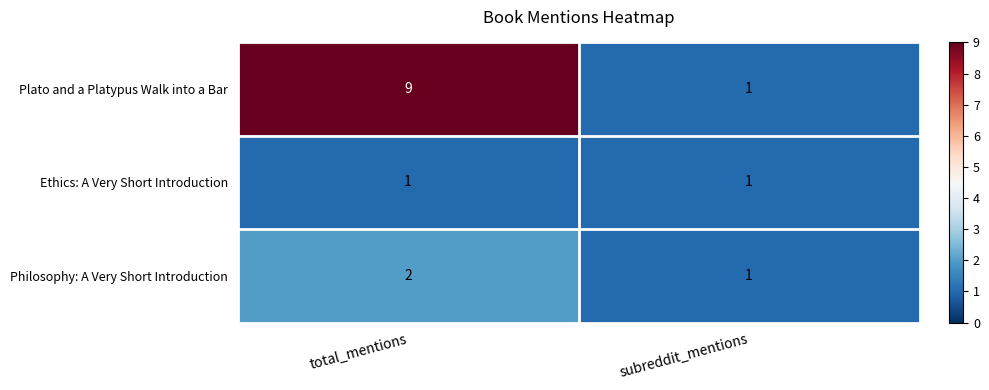

What is the difference between the Plato and a Platypus Walk into a Bar values at total_mentions and subreddit_mentions?

8